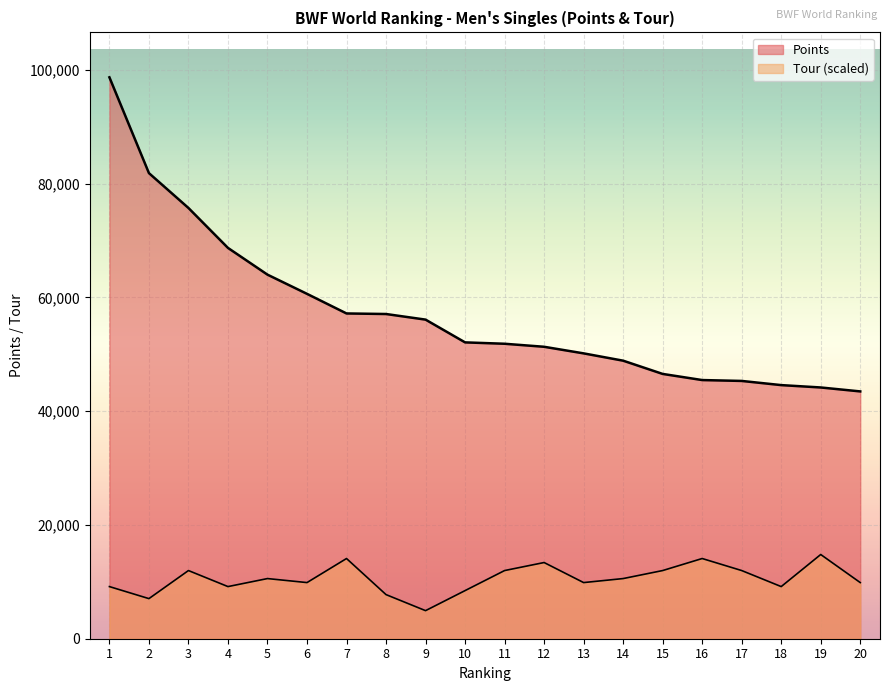

What is the difference between the Points values at 12 and 1?

47364.6